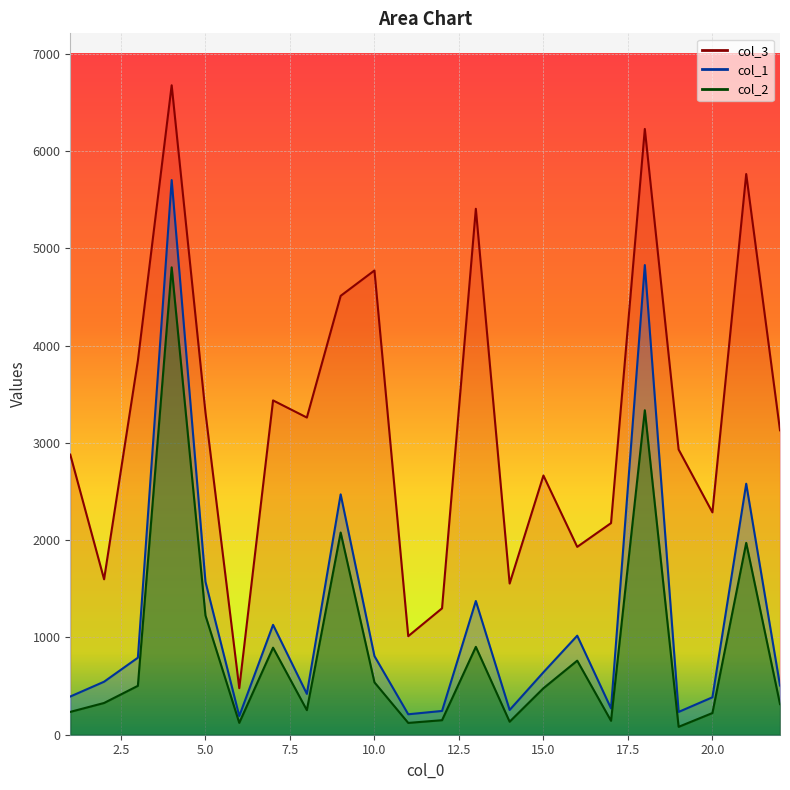

List the labels in order of col_2 value, smallest first.

19, 11, 6, 14, 17, 12, 20, 1, 8, 22, 2, 15, 3, 10, 16, 7, 13, 5, 21, 9, 18, 4